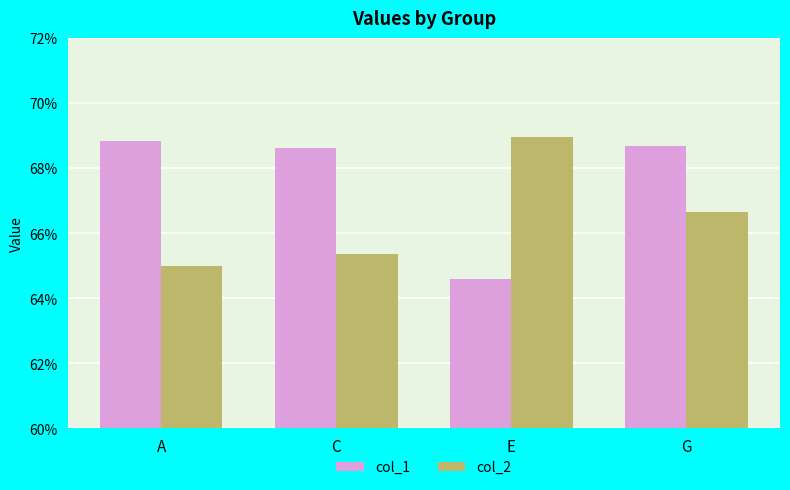

What are all the series names shown in the legend?

col_1, col_2